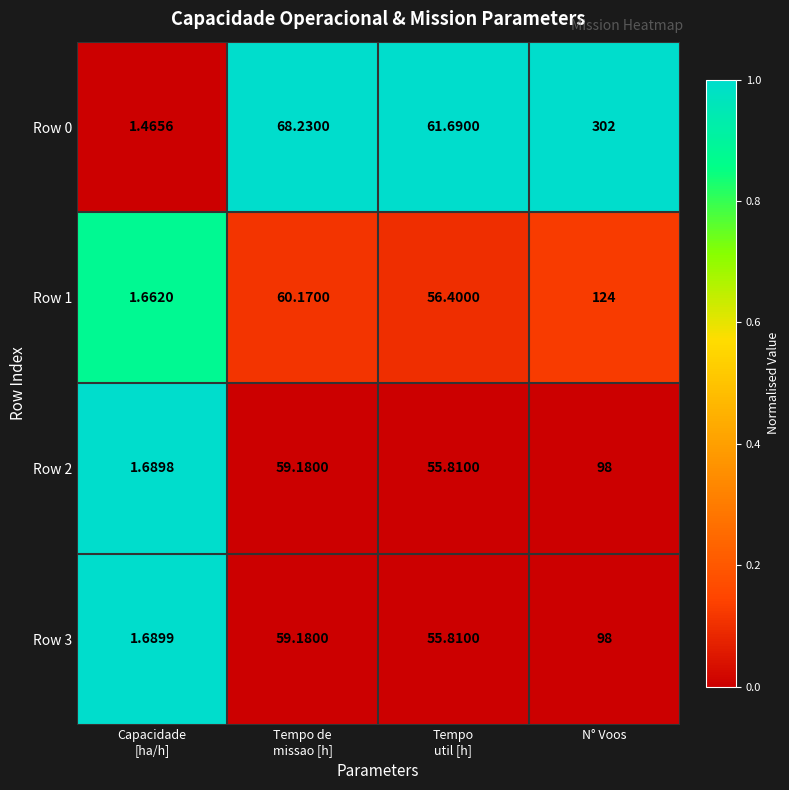

At which category is the sum across all series the highest?

N° Voos